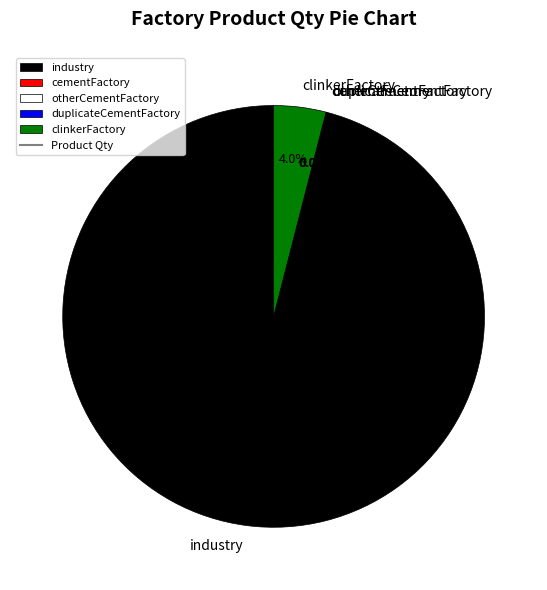

Which category accounts for the majority?

industry